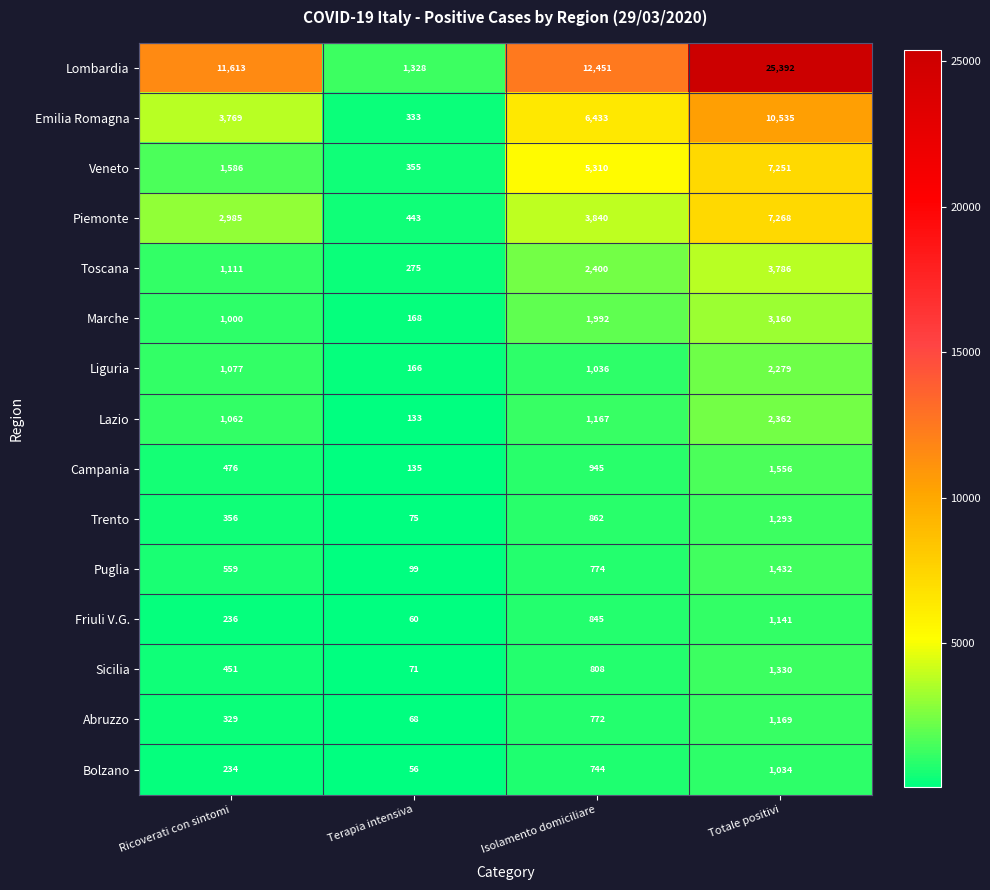

True or false: Liguria has a value of 1508 at Isolamento domiciliare.

False